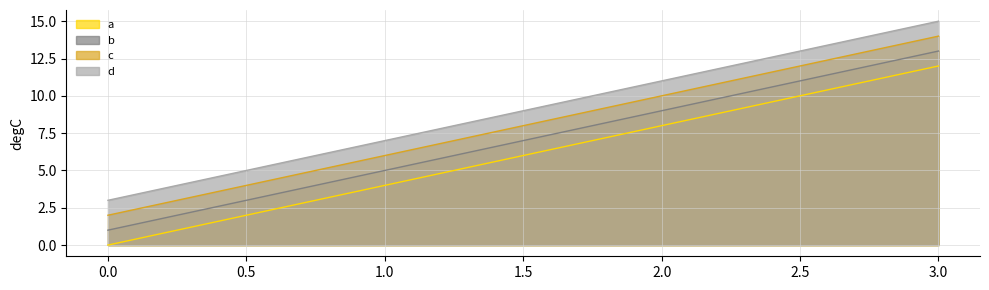

How many data points in a are less than 8?

2